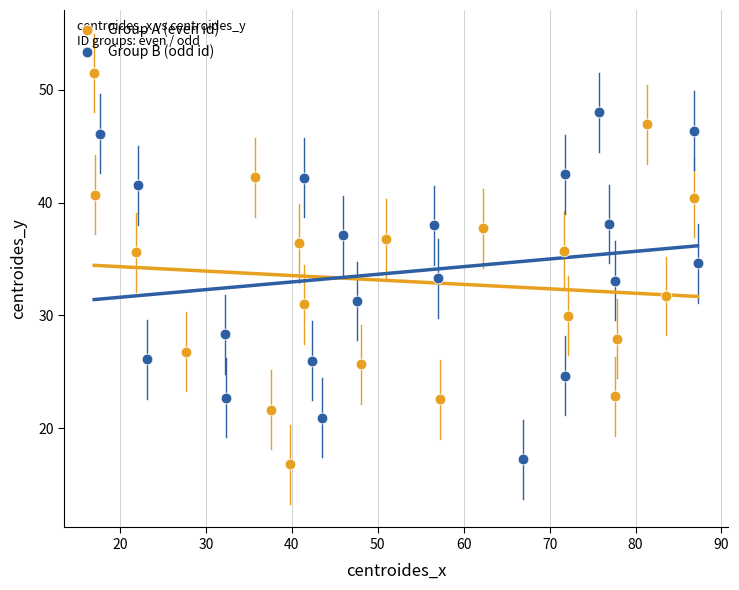

Which series reaches the minimum Y coordinate?

Group A (even id)